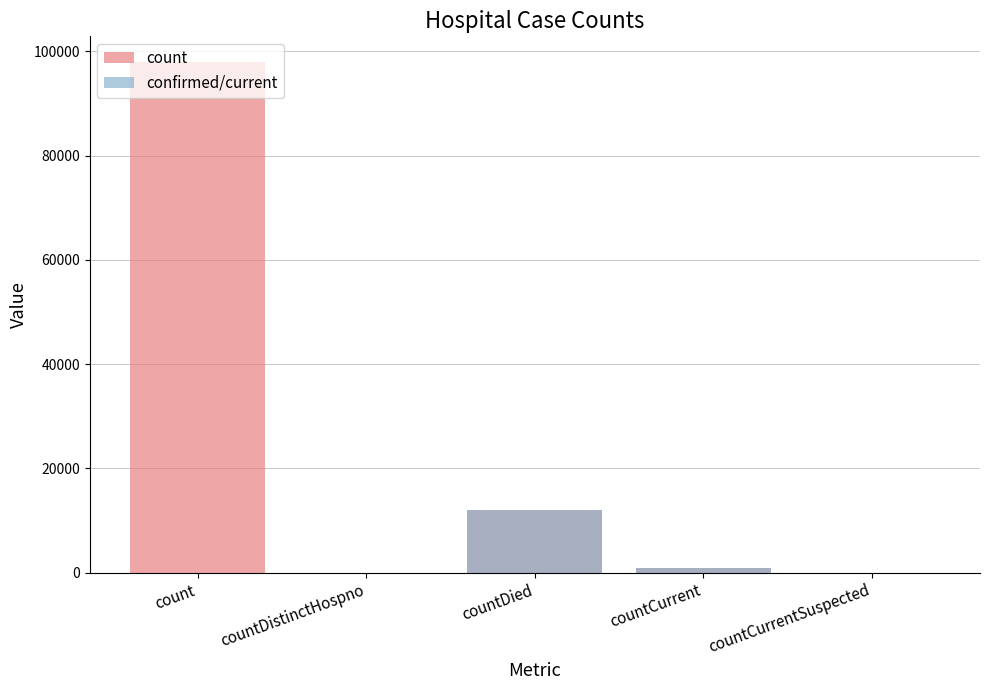

What is the difference between the maximum and minimum values in the count series?

97993